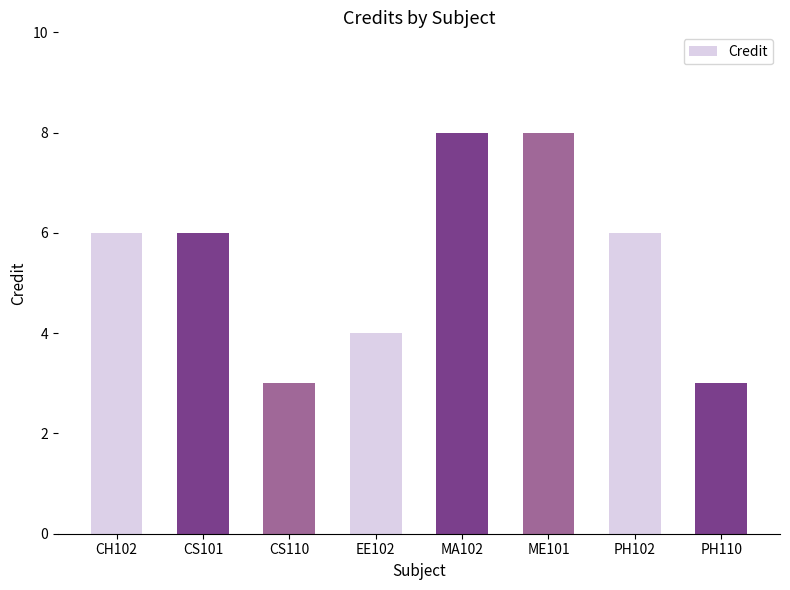

What is the value of the 7th bar from the left?

6